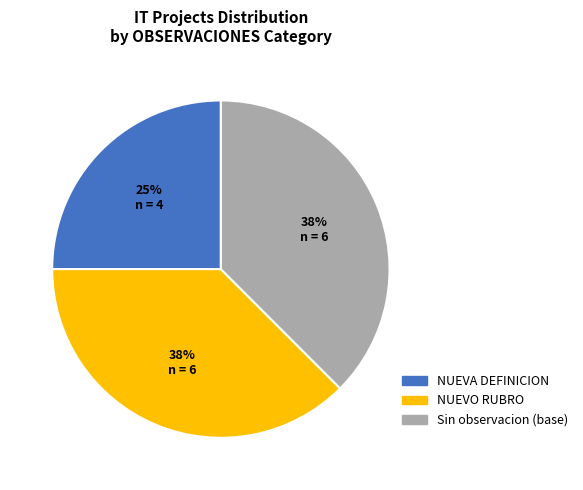

Does any single category account for the majority?

No